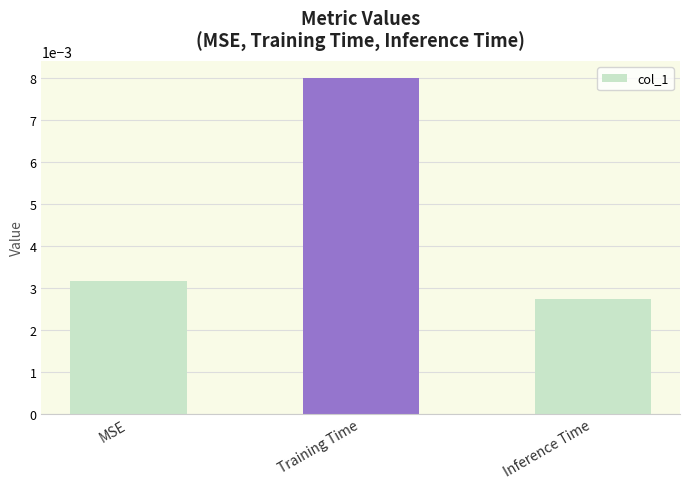

List the labels in order of value, largest first.

Training Time, MSE, Inference Time